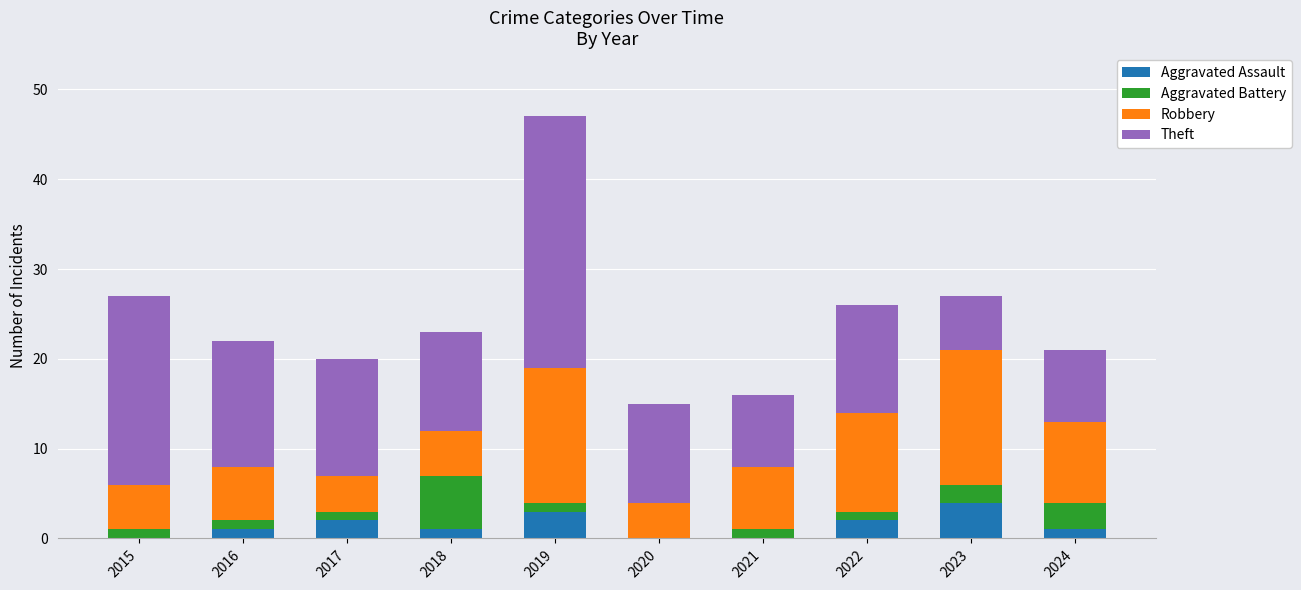

At which category is the sum across all series the highest?

2019